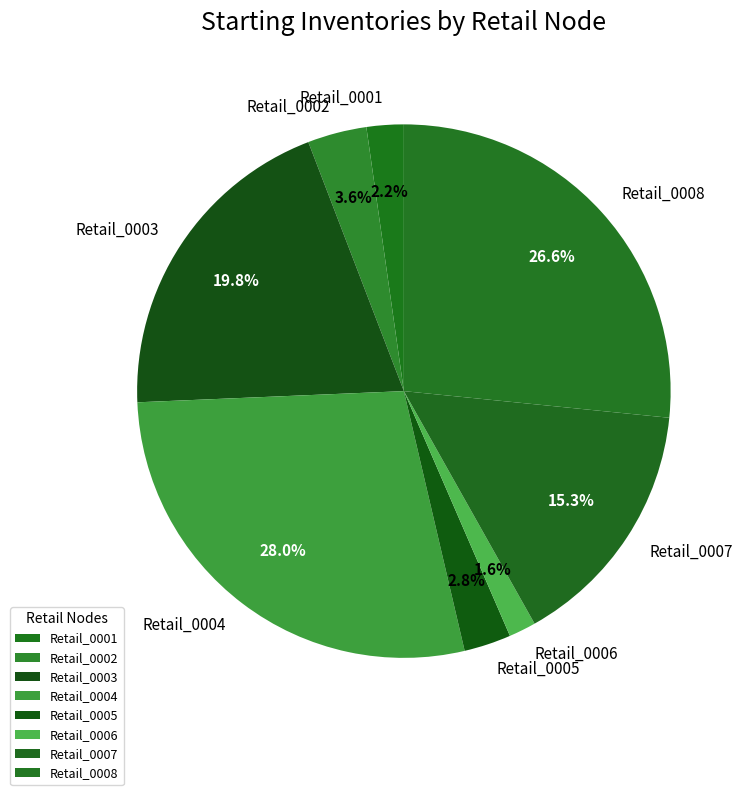

Which category has the biggest portion of the pie?

Retail_0004